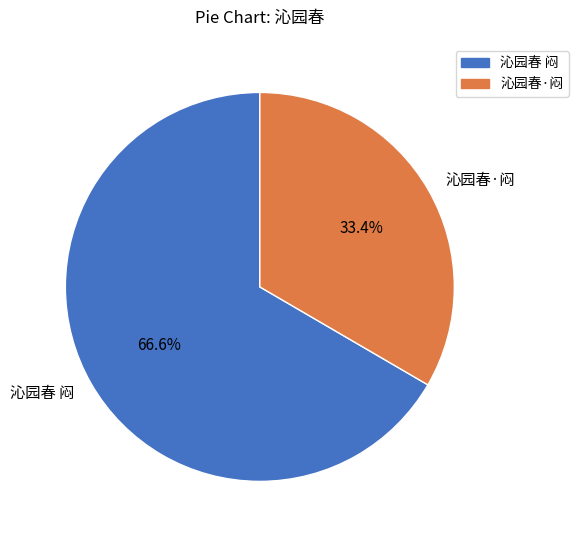

To the nearest percent, what is the difference between the 沁园春·闷 and 沁园春 闷 slice percentages?

33%